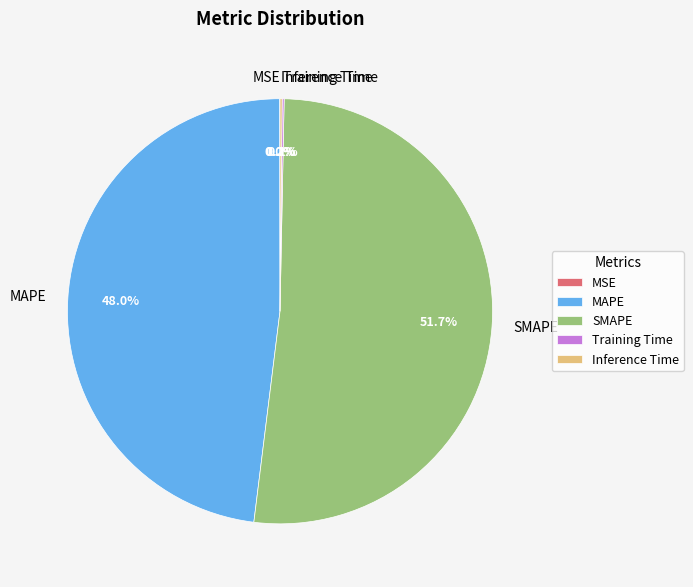

To the nearest percent, what is the difference between the largest and smallest slice percentages?

52%